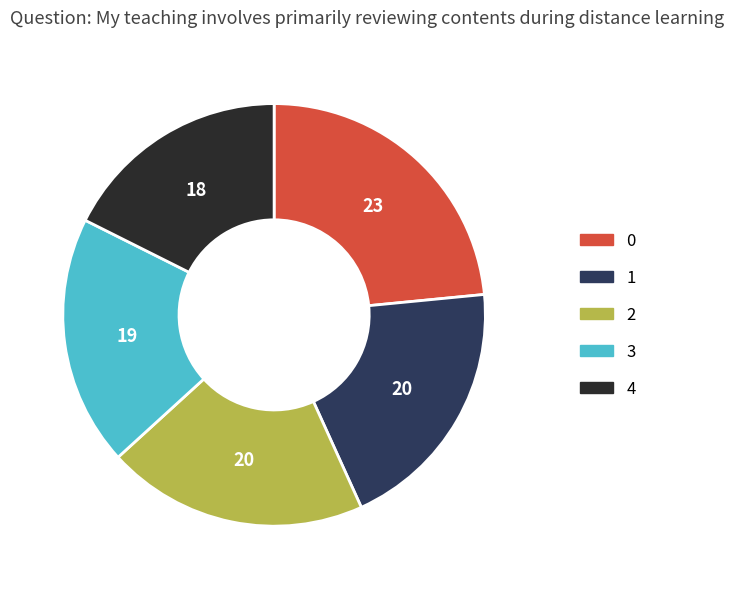

Combined, do 3 and 4 account for over 50%?

No